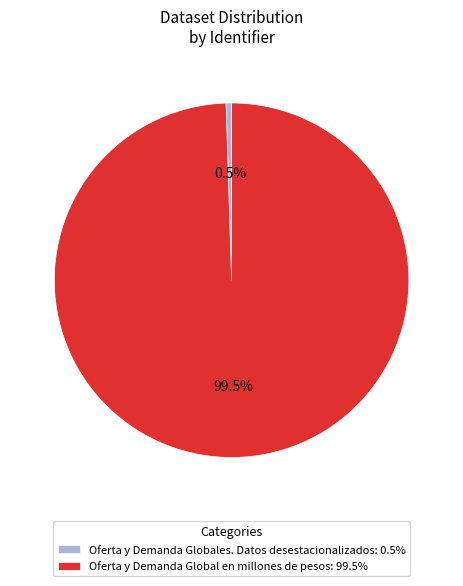

To the nearest percent, what is the combined percentage of Oferta y Demanda Globales. Datos desestacionalizados and Oferta y Demanda Global en millones de pesos?

100%